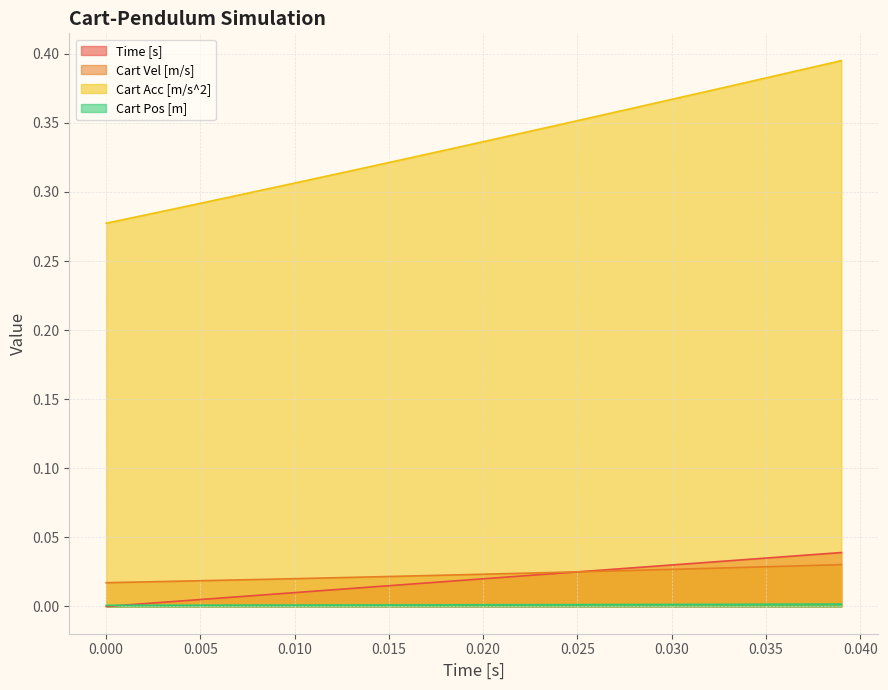

Which series has the largest range (max minus min)?

Cart Acc [m/s^2]